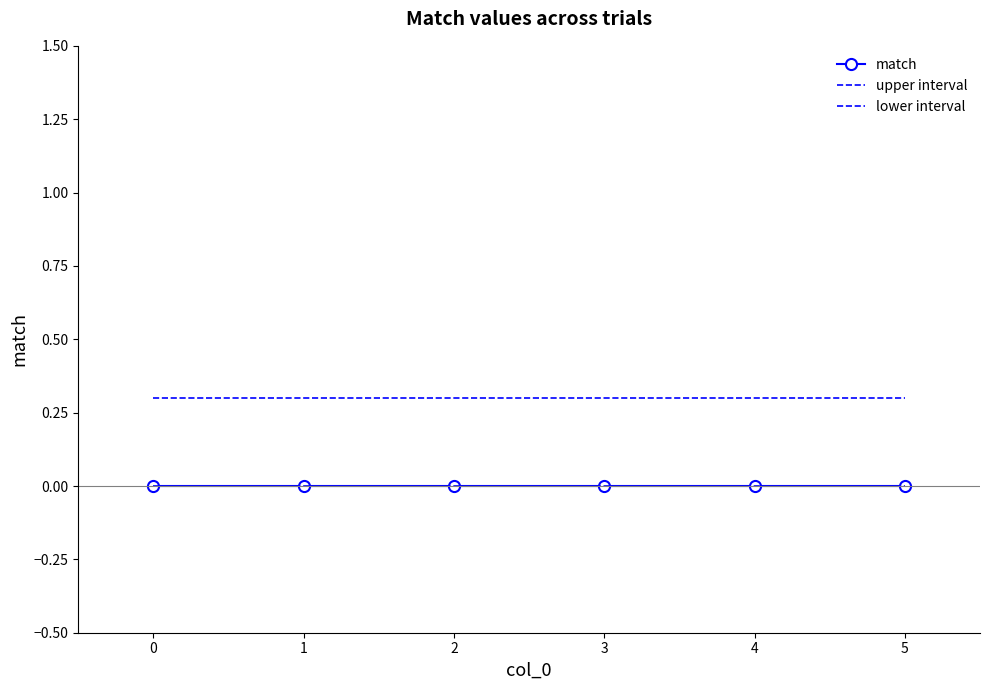

Is this an area chart (filled region under the line)?

No